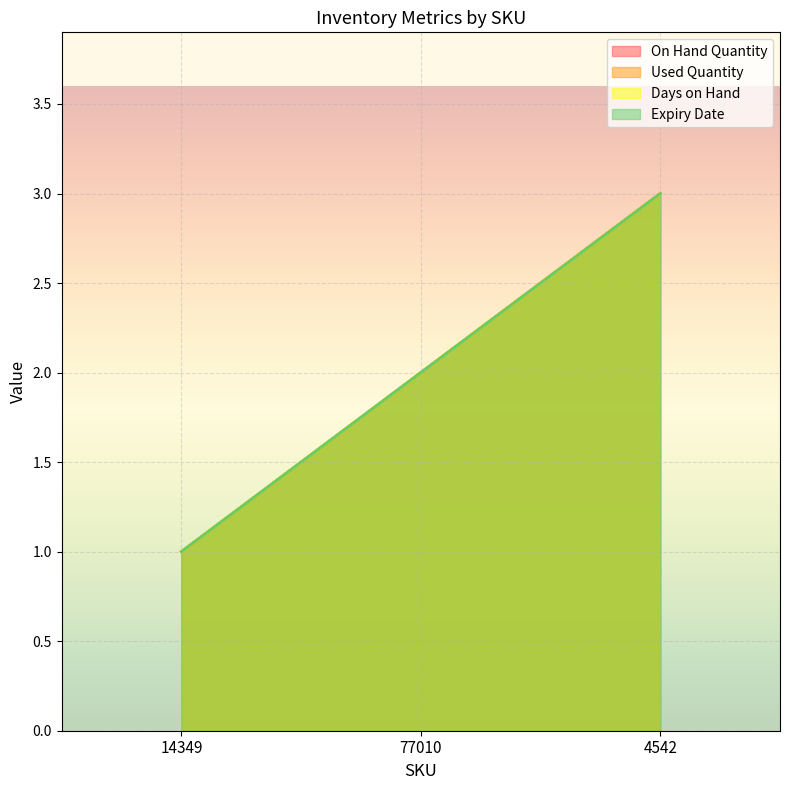

What are all the series names shown in the legend?

On Hand Quantity, Used Quantity, Days on Hand, Expiry Date